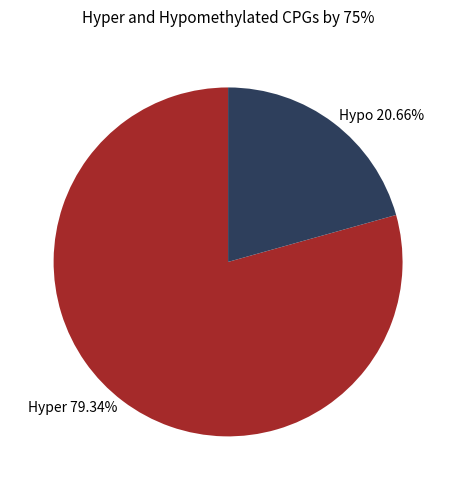

To the nearest percent, what is the average slice percentage?

50%